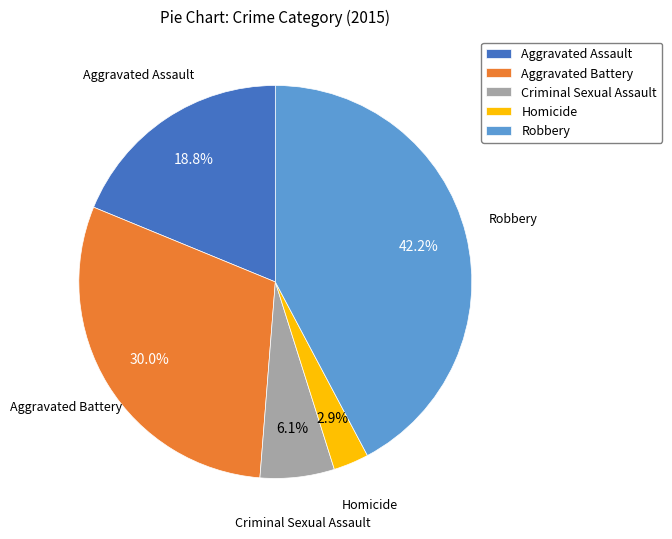

How many segments does this pie chart have?

5